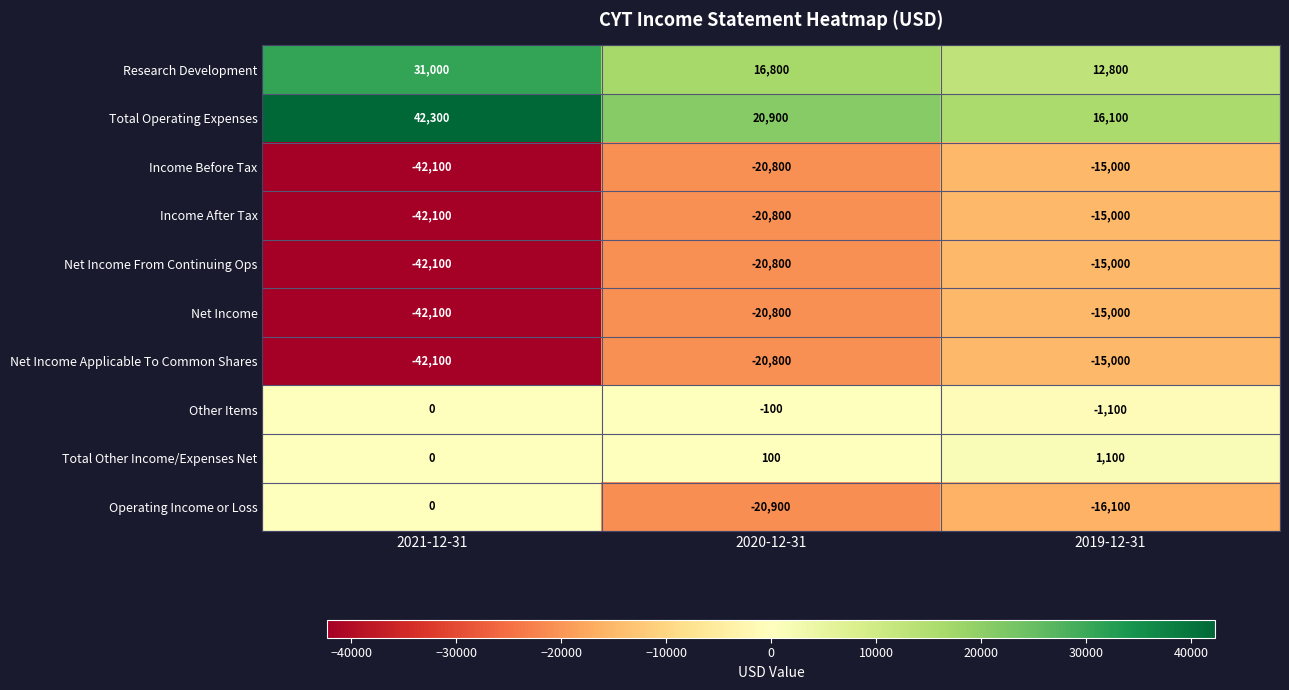

What is the maximum value for Net Income?

-15000